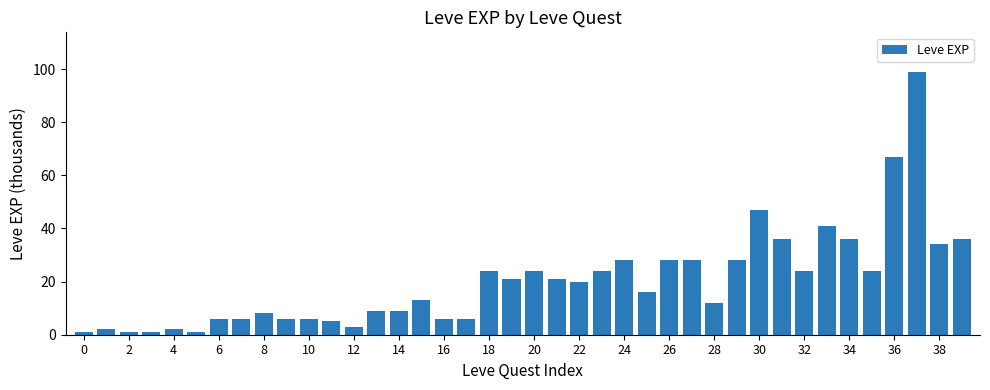

How many data points does each series have?

40